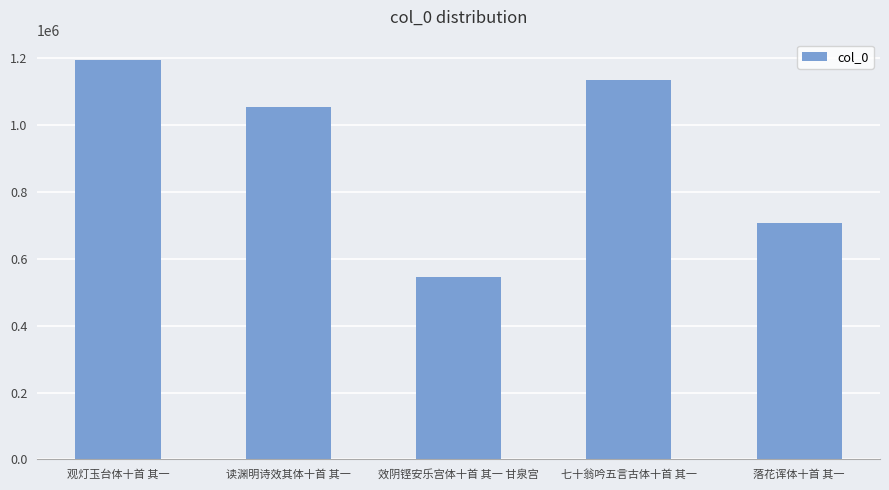

Between 效阴铿安乐宫体十首 其一 甘泉宫 and 观灯玉台体十首 其一, which is larger?

观灯玉台体十首 其一